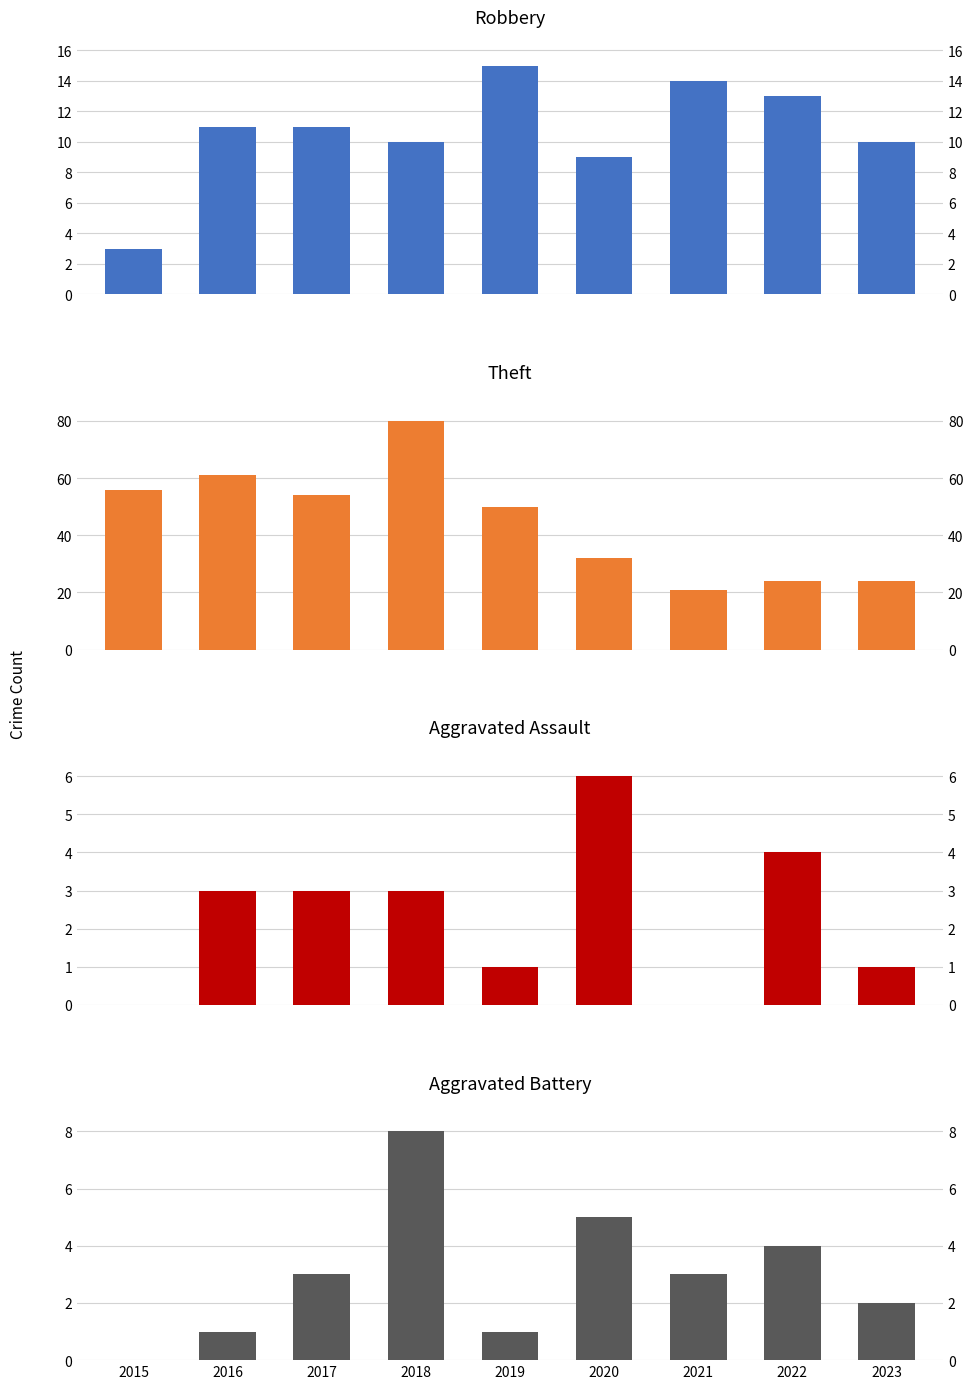

What is the difference between the maximum and minimum values in the Aggravated Battery series?

8